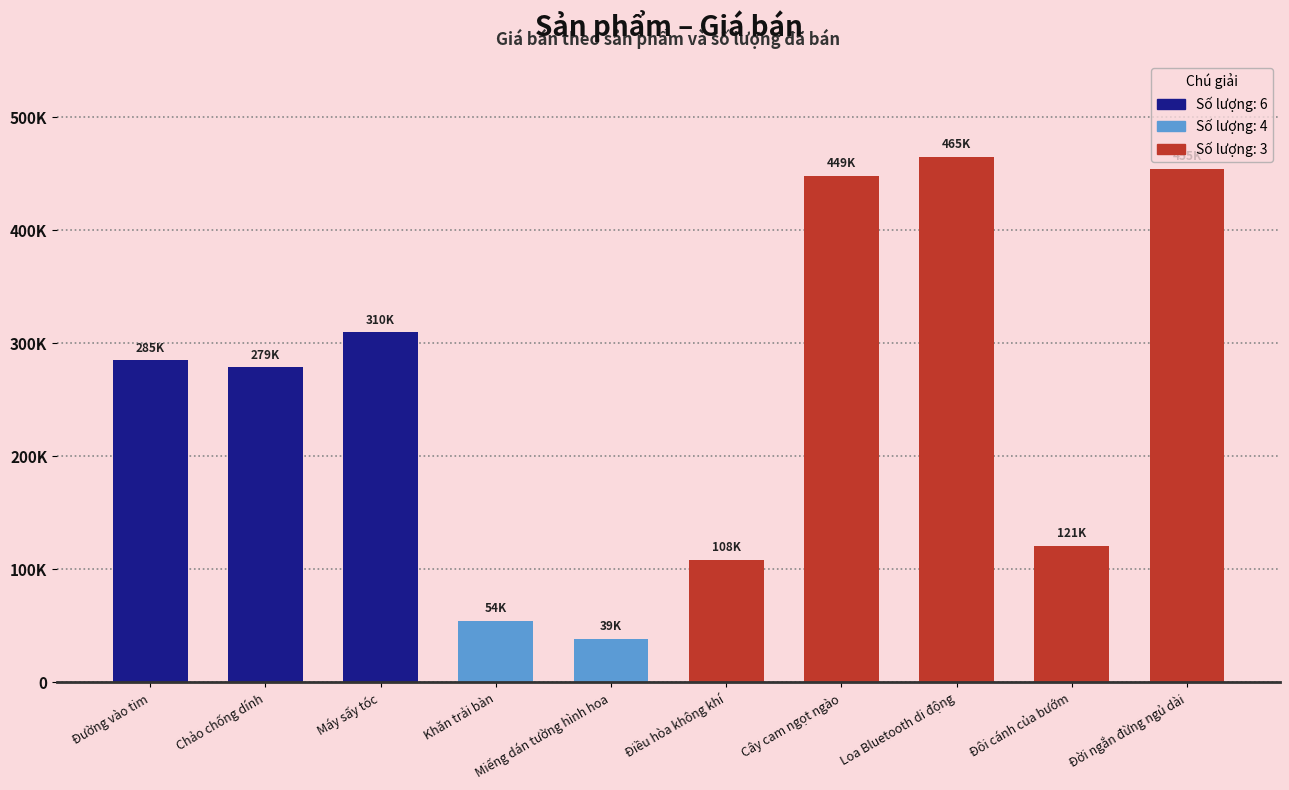

Reading left to right, list all the values displayed in this chart.

Đường vào tim=284939	Chảo chống dính=279000	Máy sấy tóc=310000	Khăn trải bàn=54250	Miếng dán tường hình hoa=38750	Điều hòa không khí=108500	Cây cam ngọt ngào=448638	Loa Bluetooth di động=465000	Đôi cánh của bướm=120843	Đời ngắn đừng ngủ dài=454605